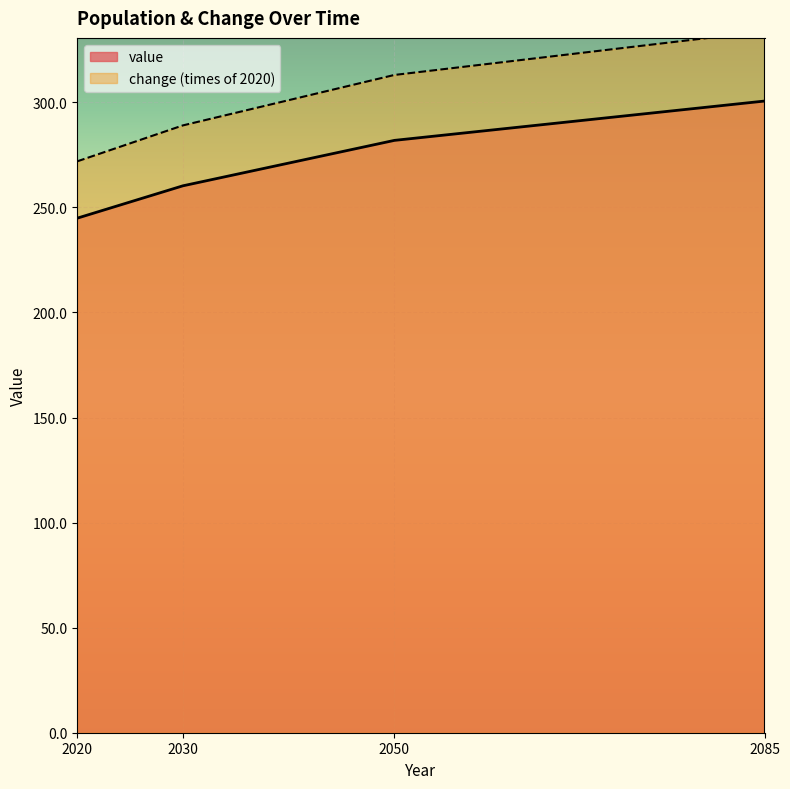

What is the smallest value displayed?

244.9